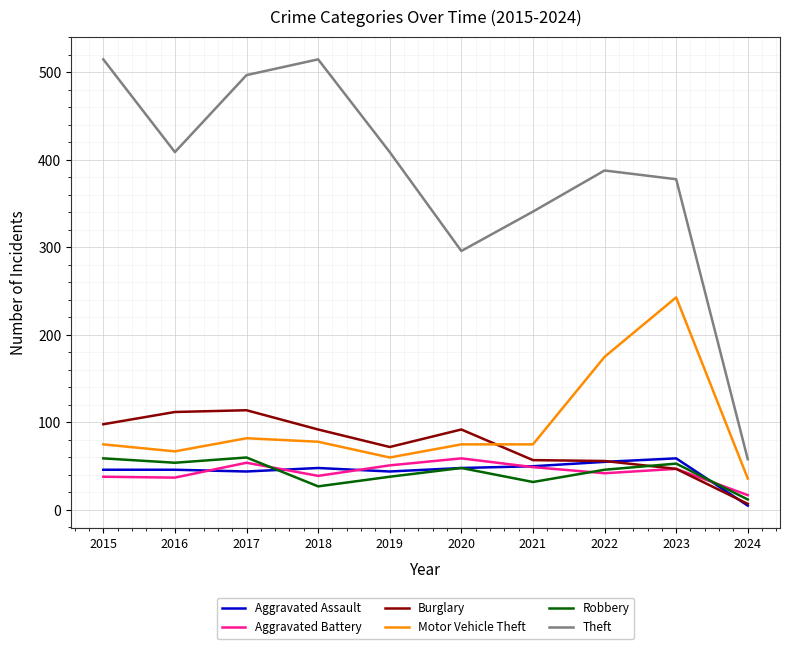

True or false: Theft and Robbery intersect in this chart.

False